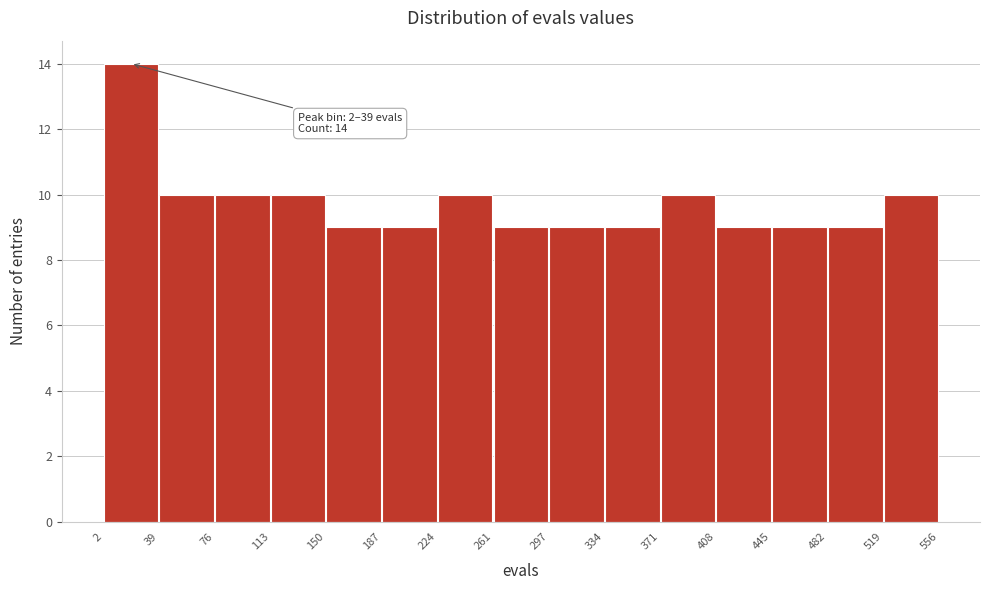

Over which range of the x-axis is the bar tallest?

2 to 39